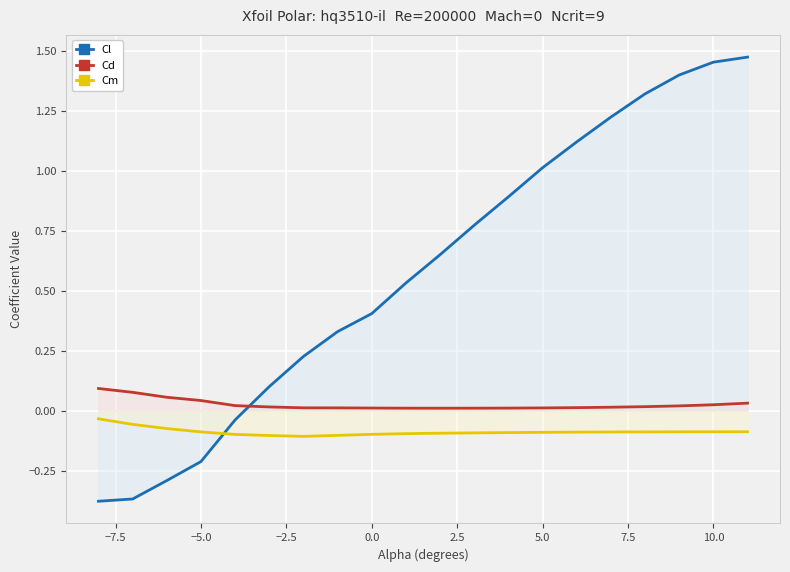

Which series has the largest range (max minus min)?

Cl